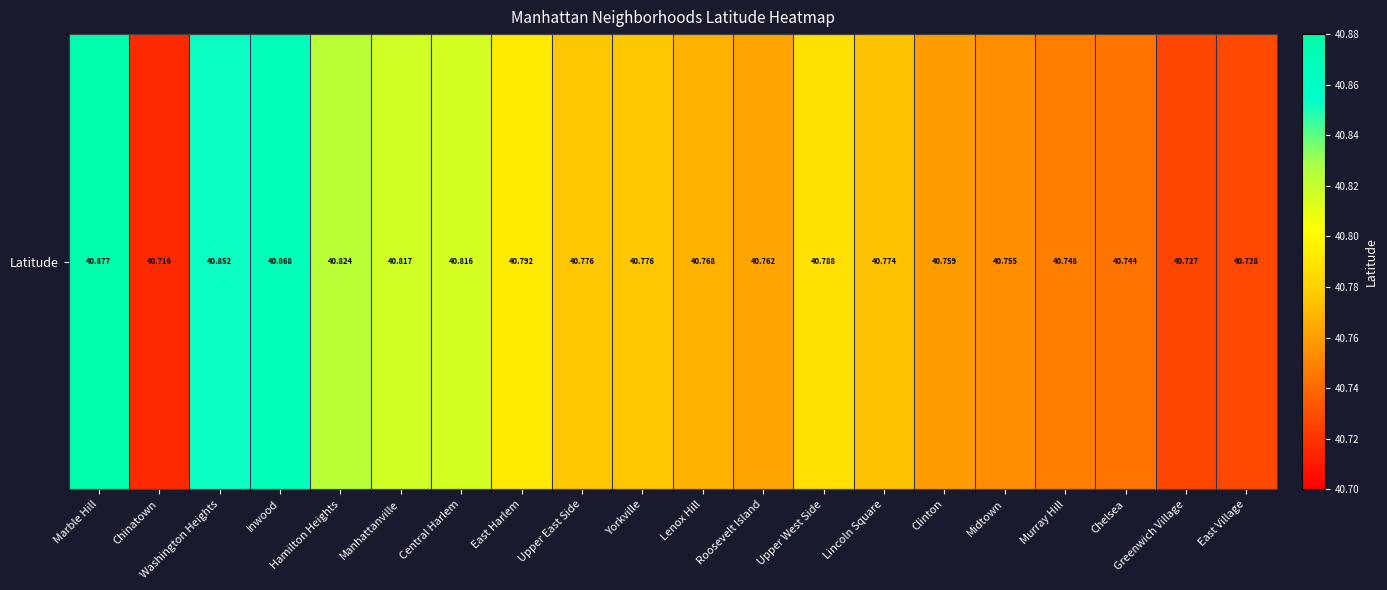

Between Inwood and Upper West Side, which is larger?

Inwood